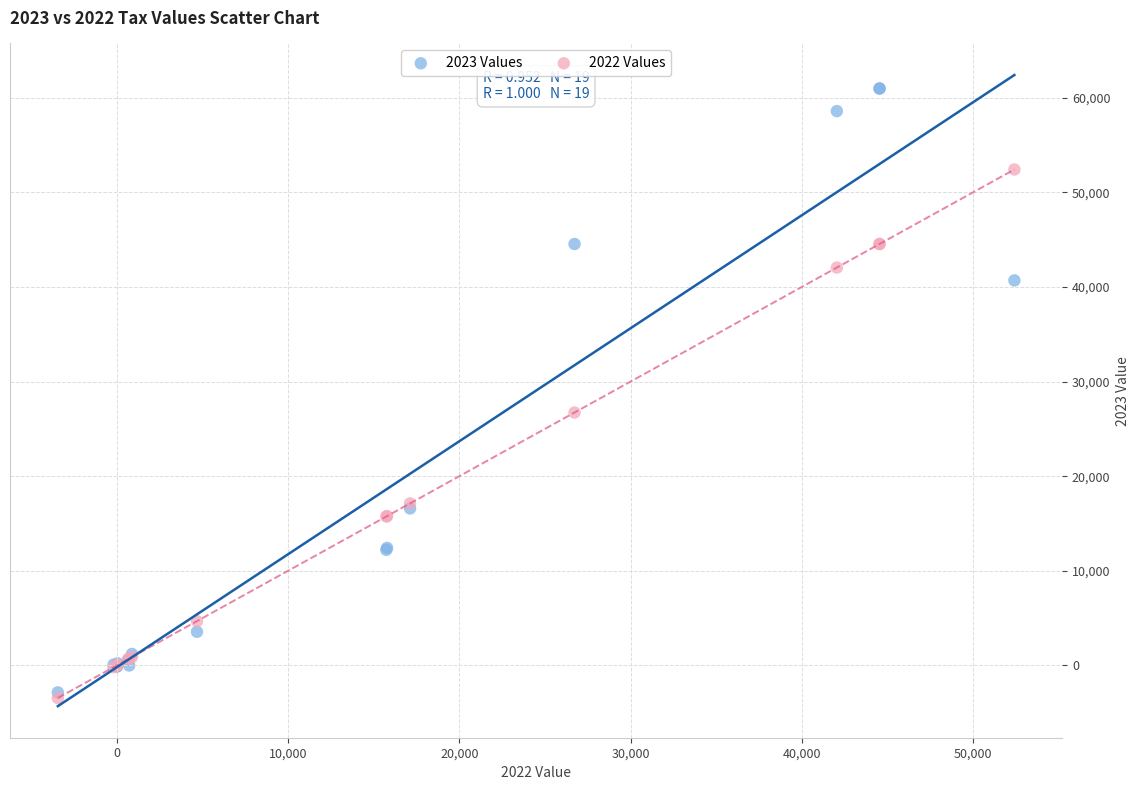

Across all series, what Y value is closest to 28767?

26730